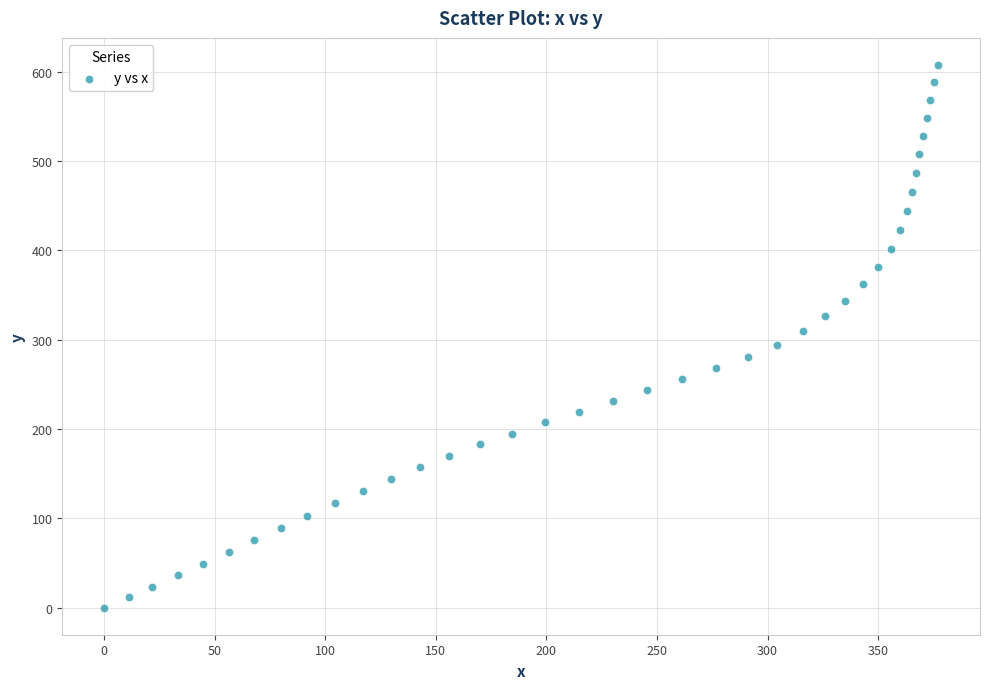

What is the range of Y values (max minus min)?

607.5